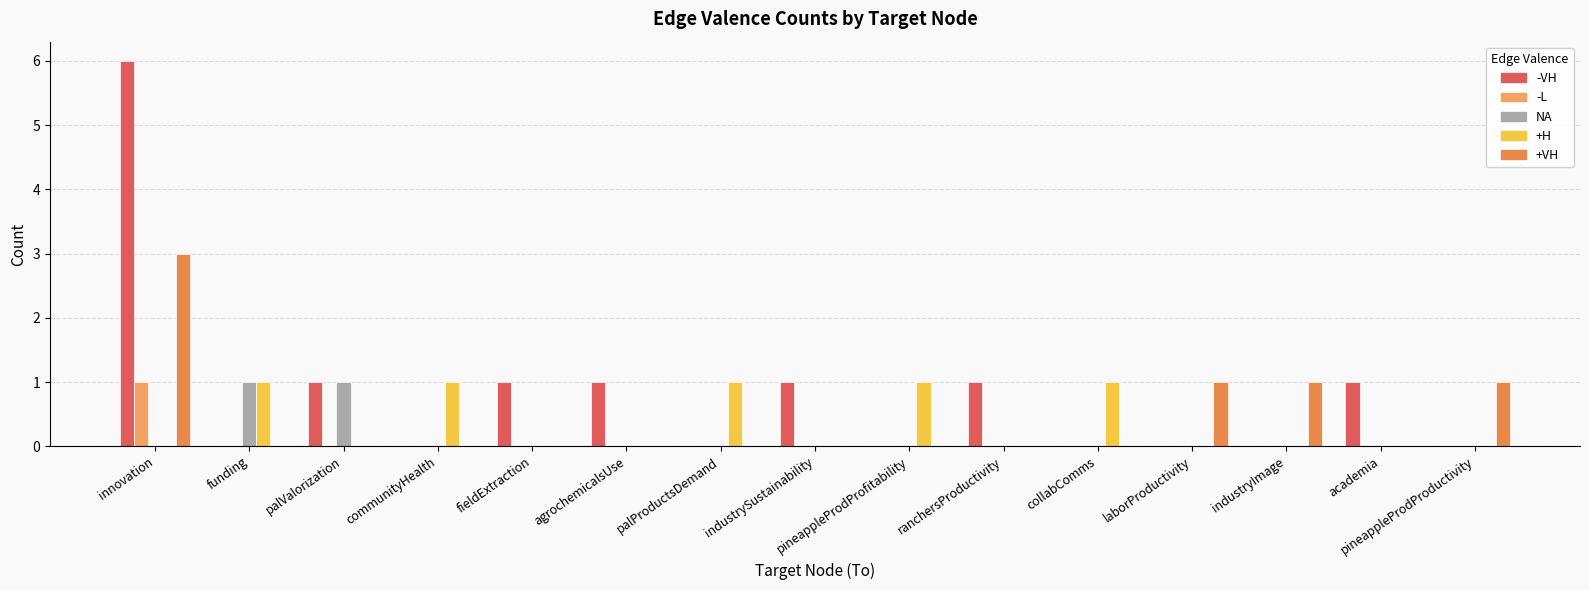

At palValorization, list the series in order from smallest to largest.

-L, +H, +VH, -VH, NA